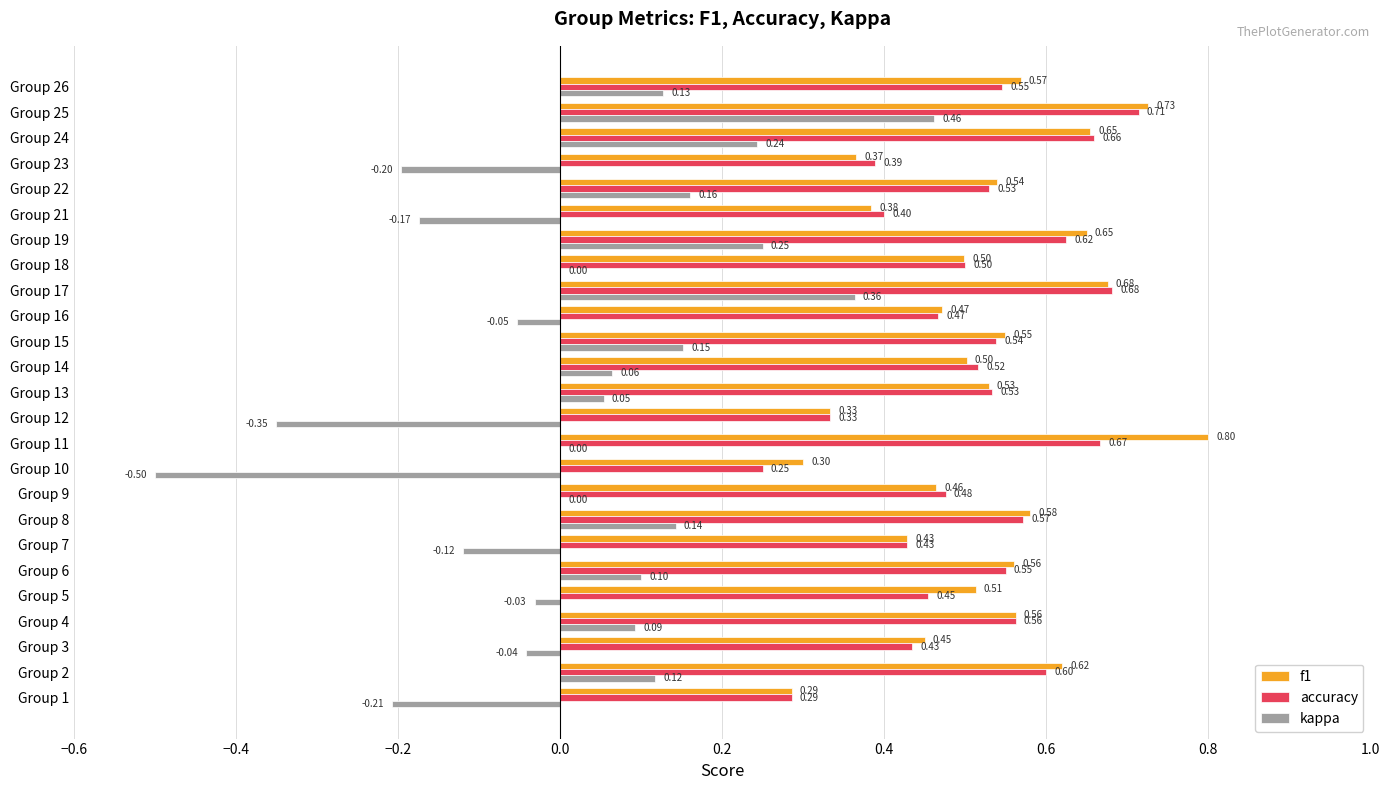

Which category has the highest value in the kappa series?

Group 25